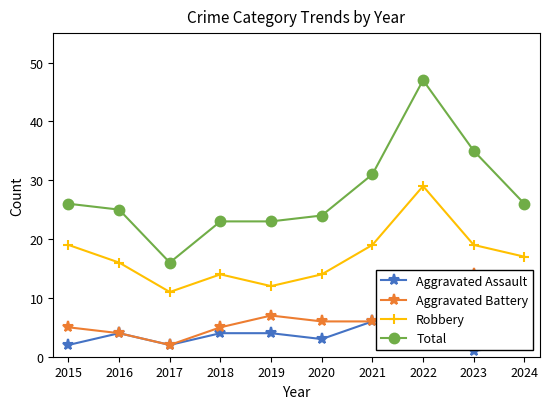

Which category has the highest value in the Robbery series?

2022